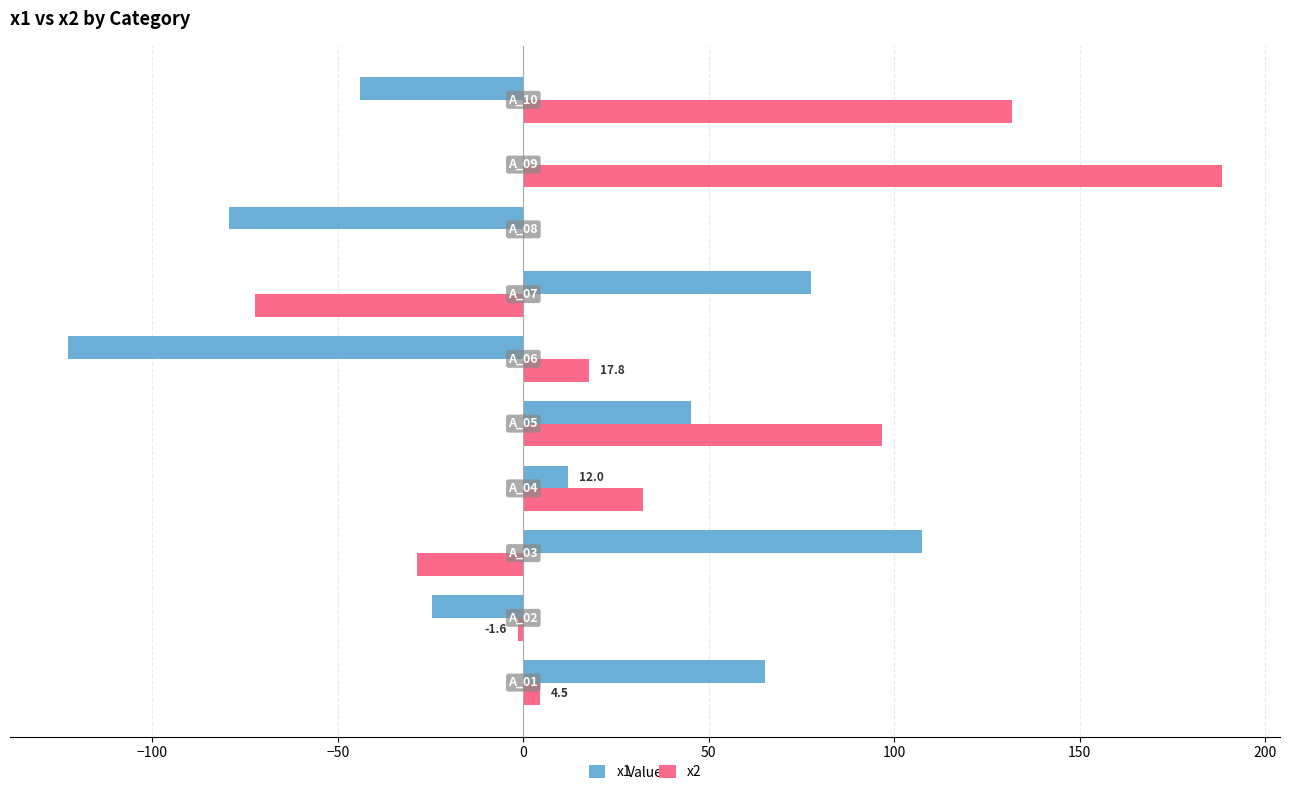

What are all the series names shown in the legend?

x1, x2